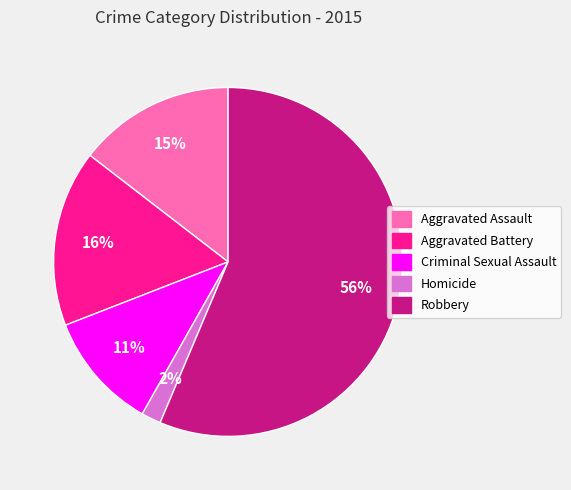

To the nearest percent, what is the difference between the Aggravated Battery and Criminal Sexual Assault slice percentages?

5%